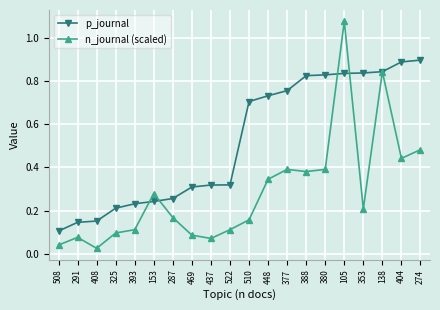

Which category has the highest value across all series?

105